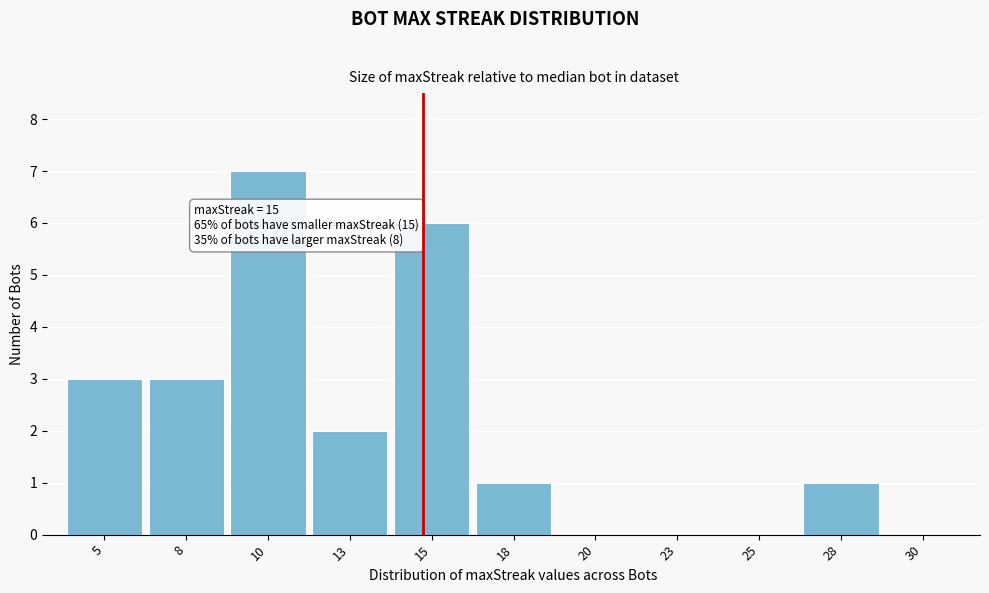

Over which range of the x-axis is the bar tallest?

9.0 to 11.5